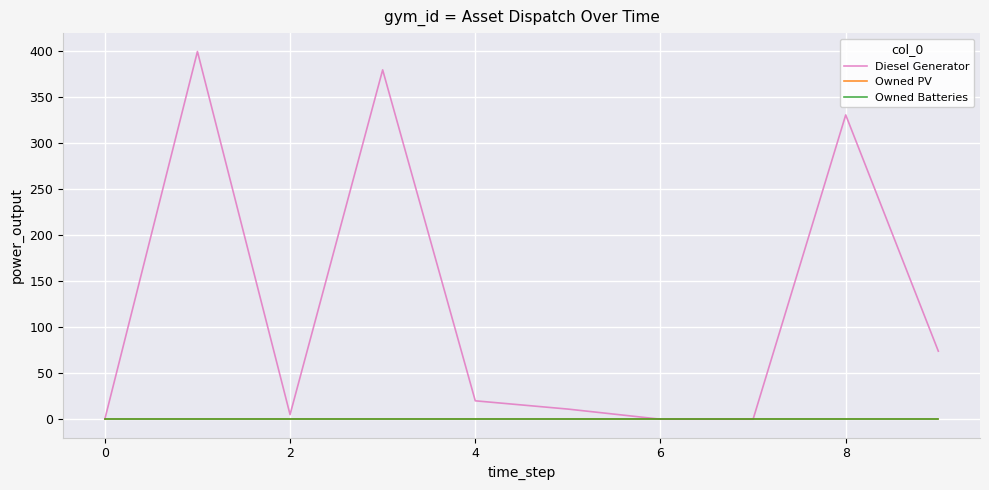

Does the chart have visible grid lines?

Yes